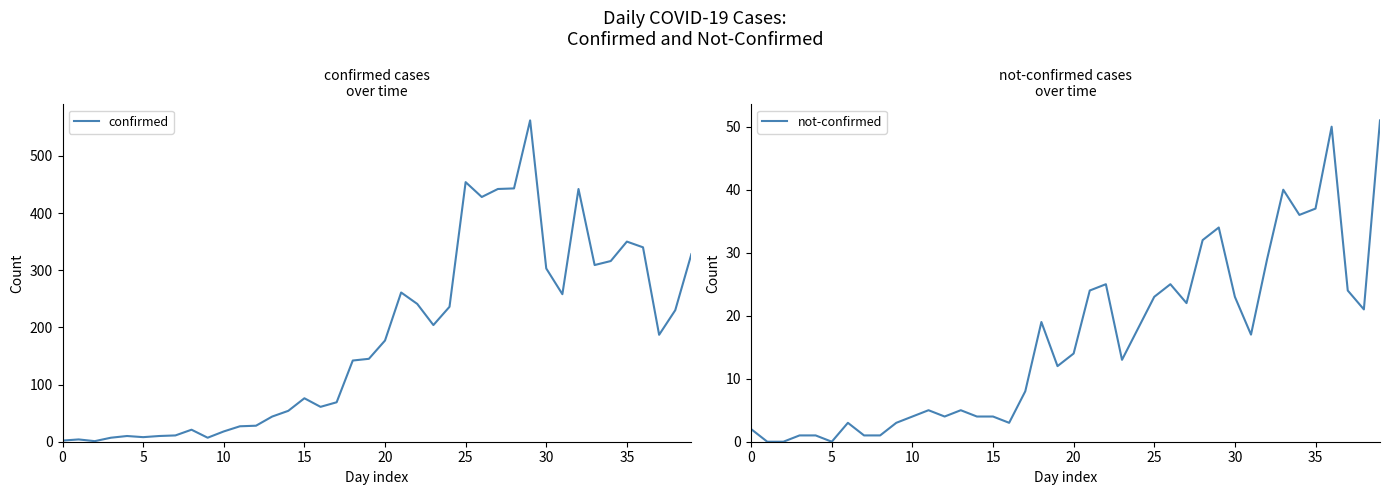

What is the spread (max minus min) of values at 32?

413